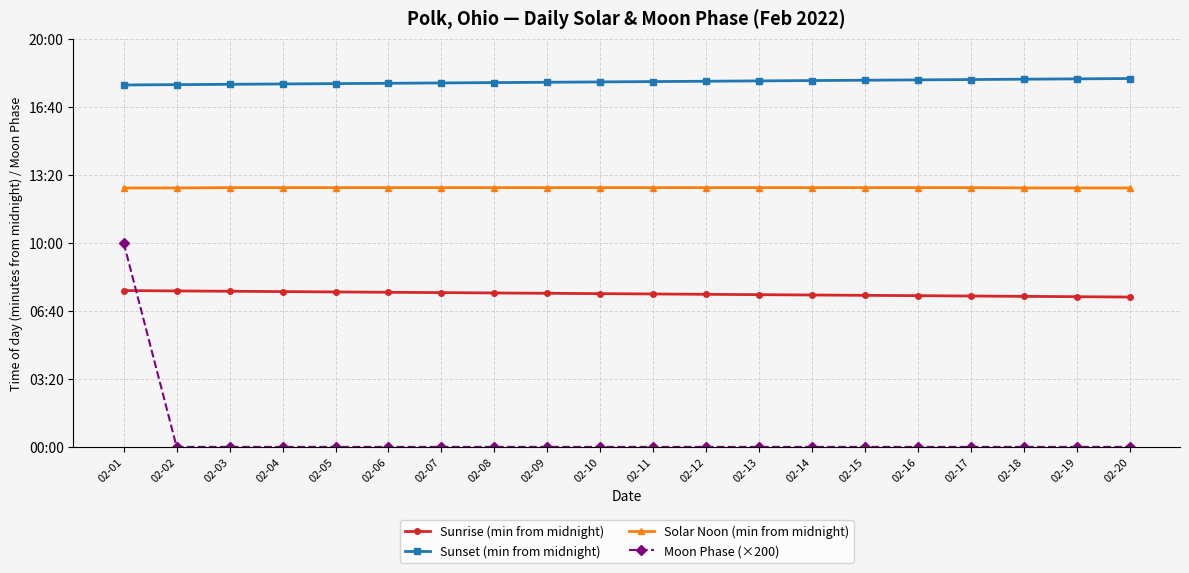

The value of Moon Phase (×200) at 02-11 is -180. True or false?

False